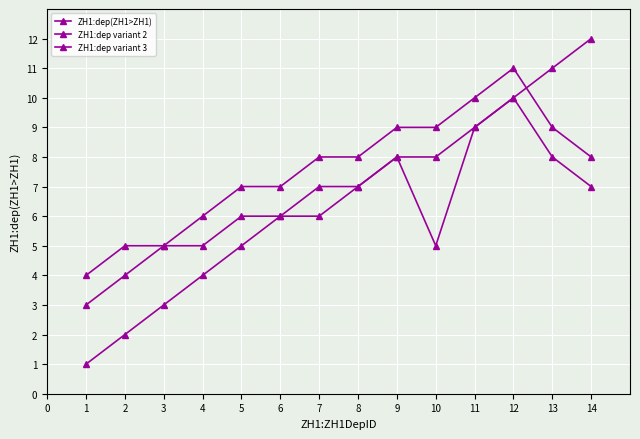

How many categories are shown in the chart?

14